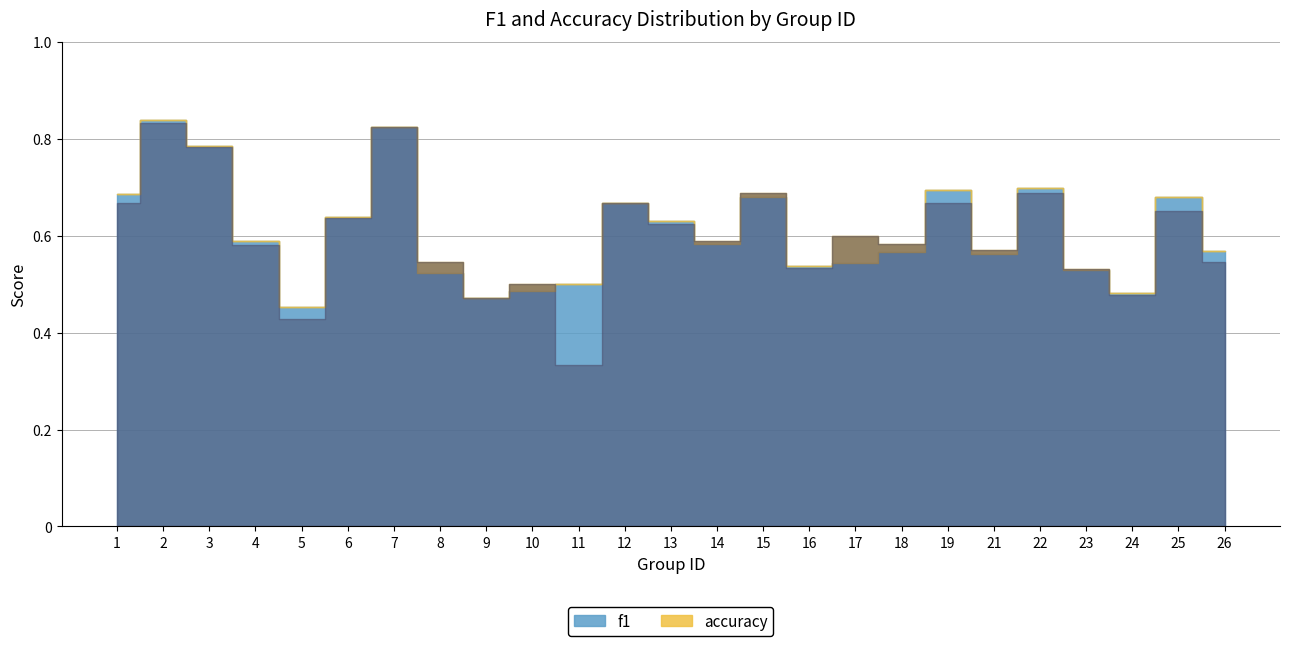

Between 12 and 17, which series saw the biggest shift?

f1